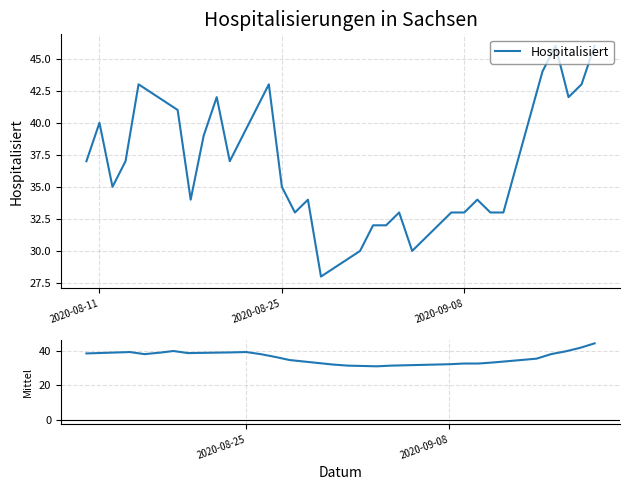

At which category does the chart reach its minimum across all series?

2020-08-28